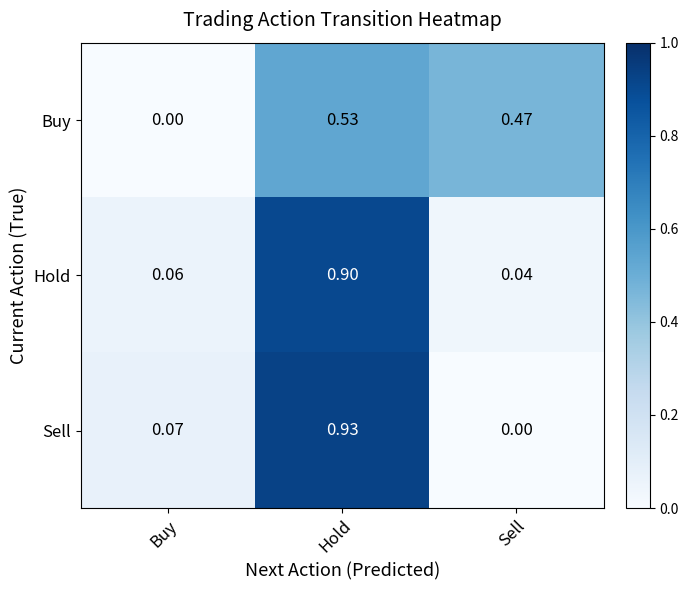

Is the value of Buy at Sell greater than the value of Sell at Sell?

Yes